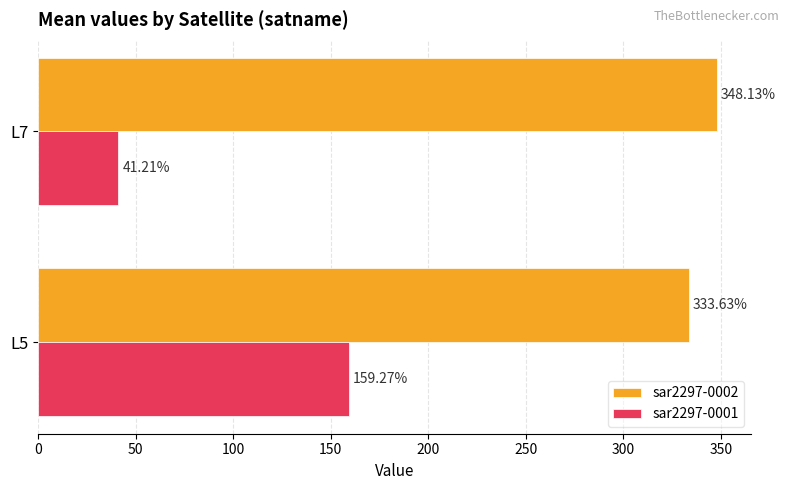

What is the difference between the highest and lowest values at L7?

306.9